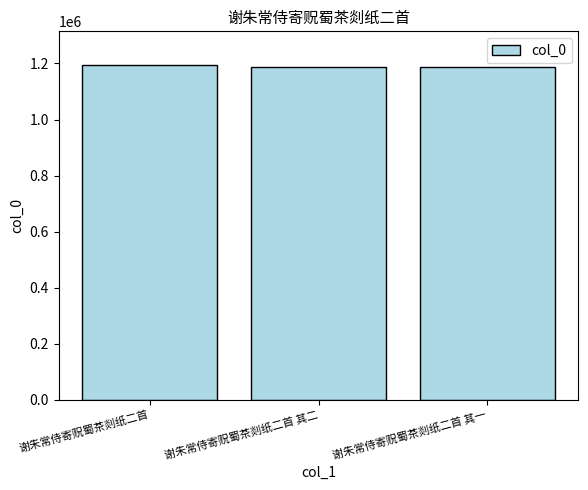

Does the chart contain stacked bars?

No